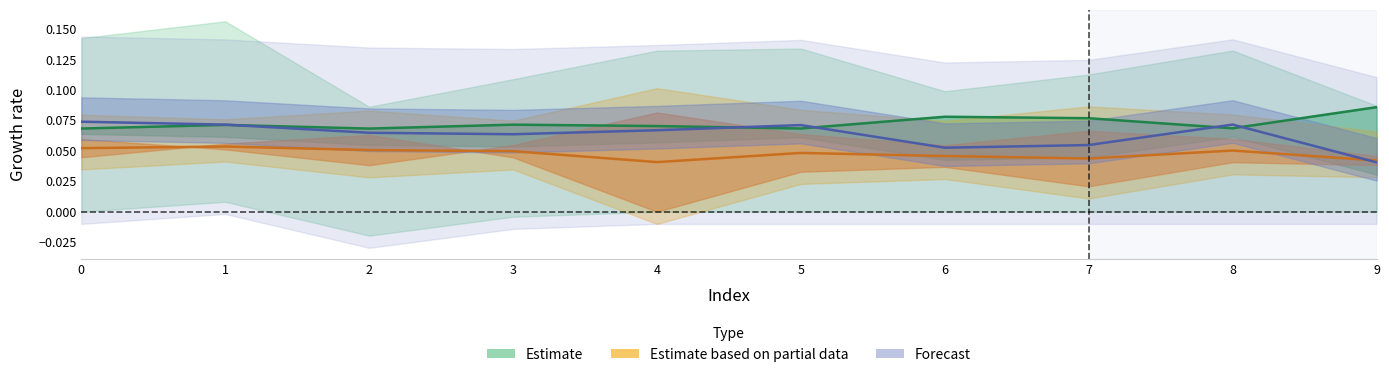

Rank the series at 7 from lowest to highest value.

Partial central, Forecast central, Estimate